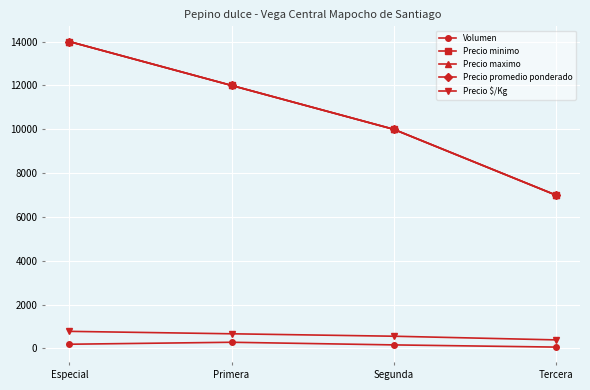

Is this an area chart (filled region under the line)?

No